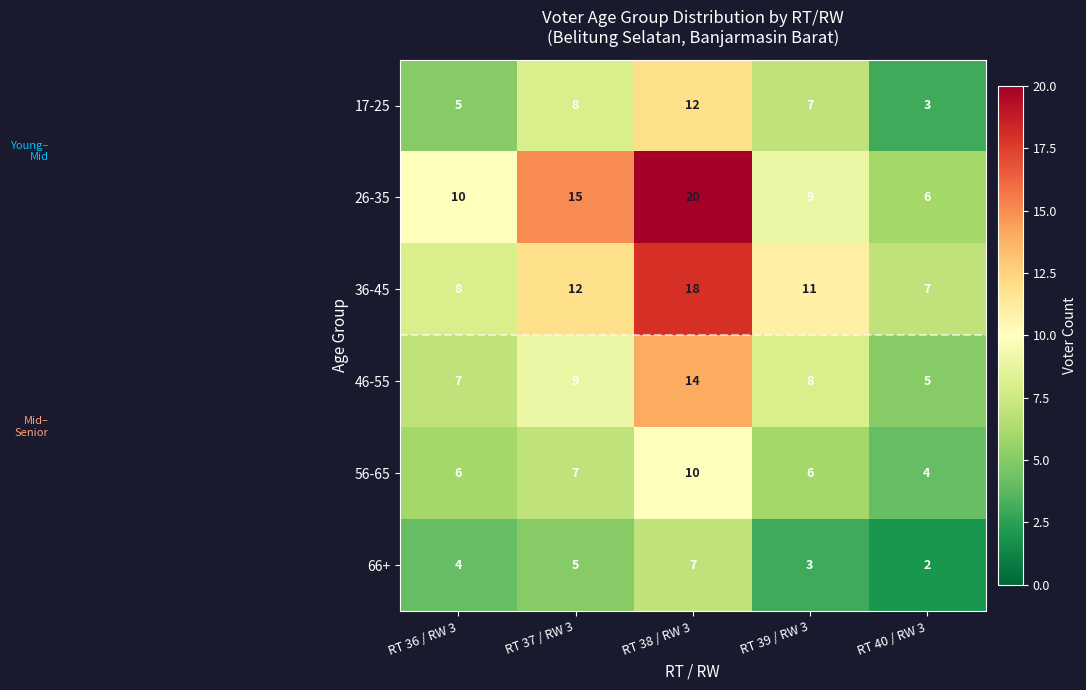

True or false: 56-65 has a value of 4 at RT 37 / RW 3.

False